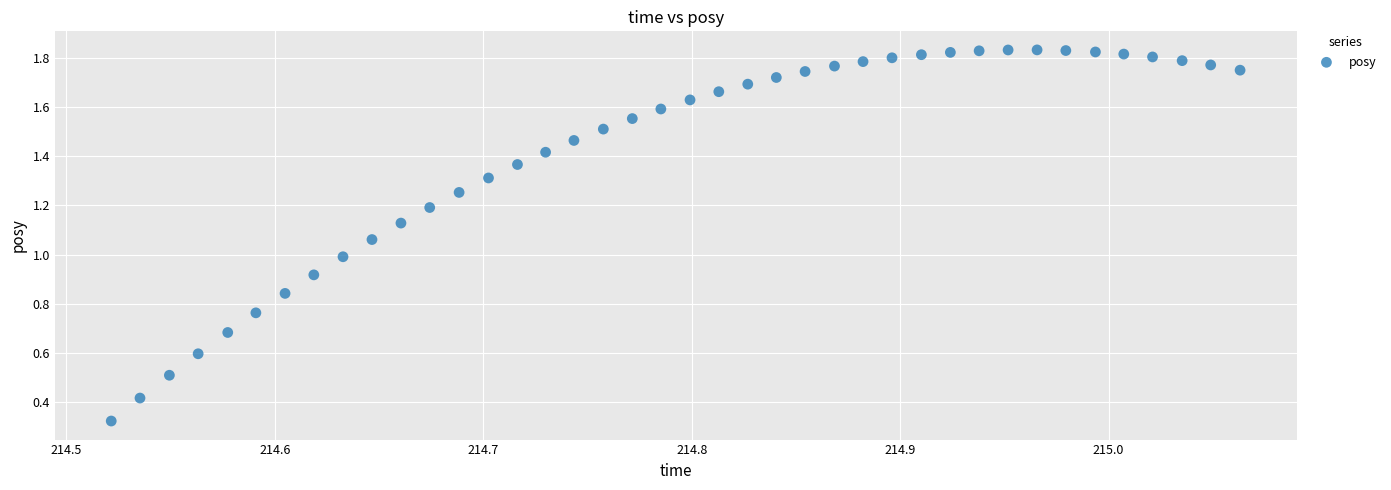

What is the range of X values (max minus min)?

0.5